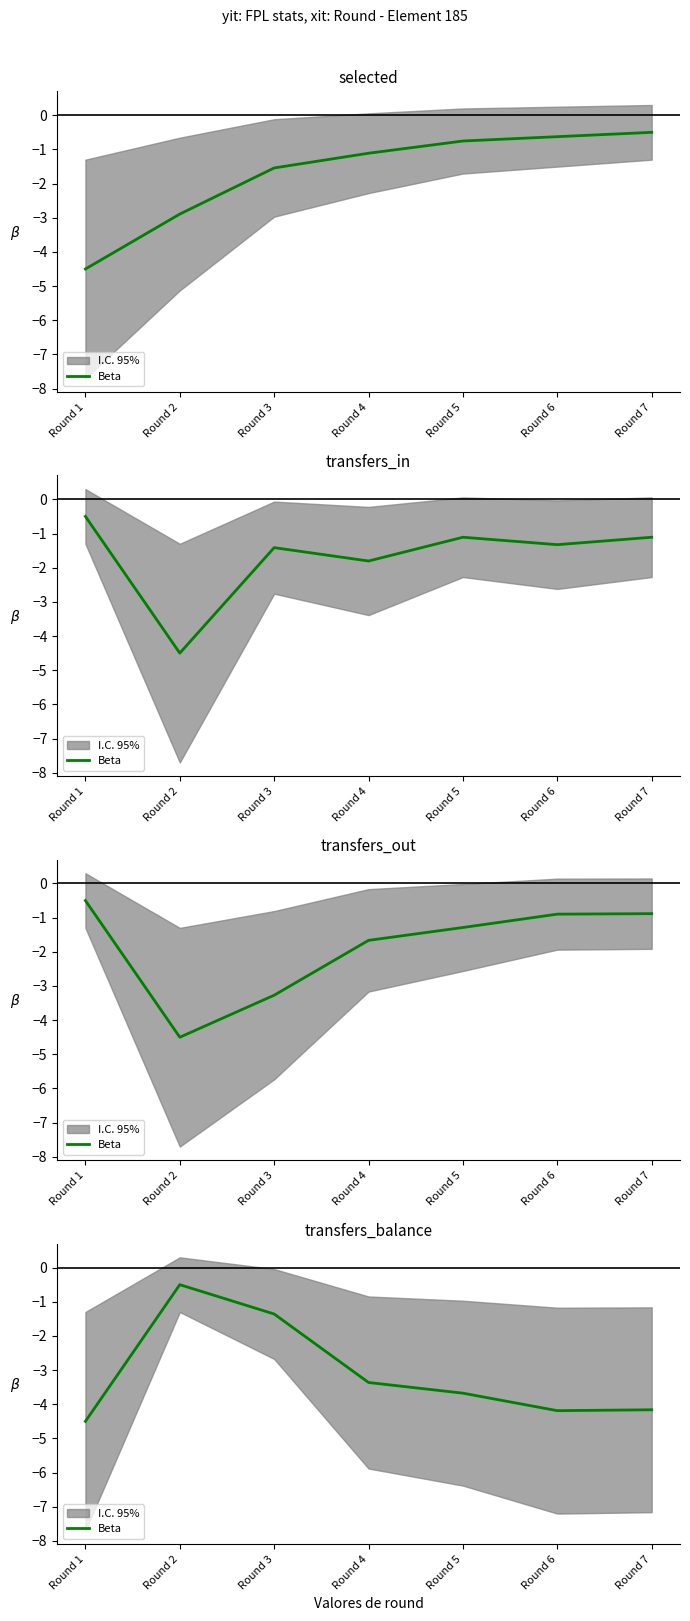

At which label does the data first exceed -3?

Round 2